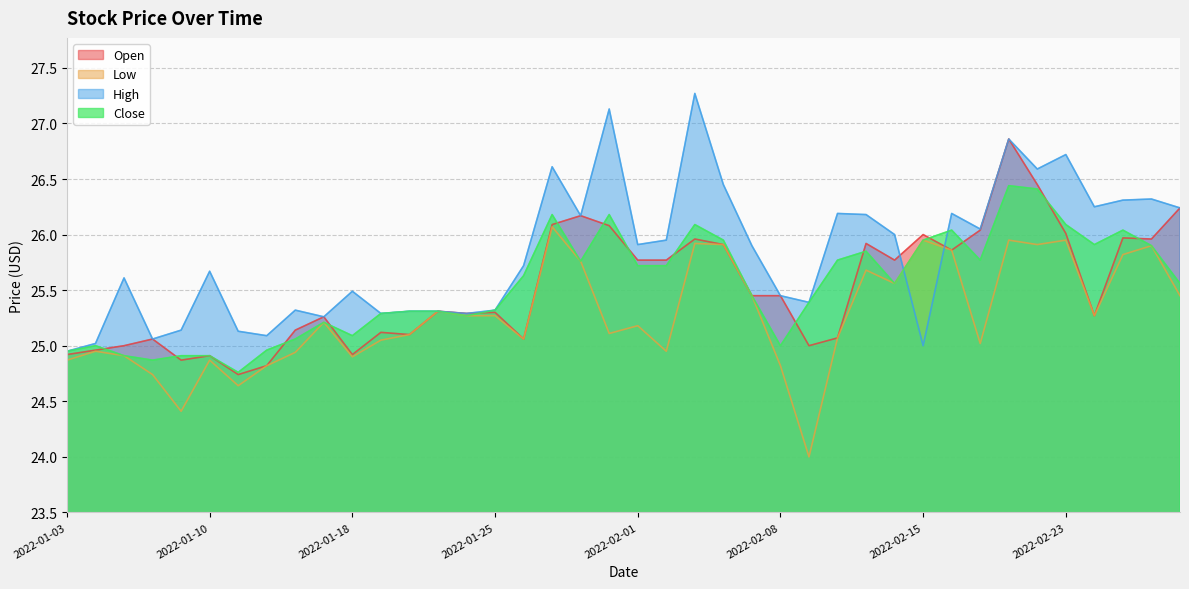

What is the sum of all Close values?

1021.5